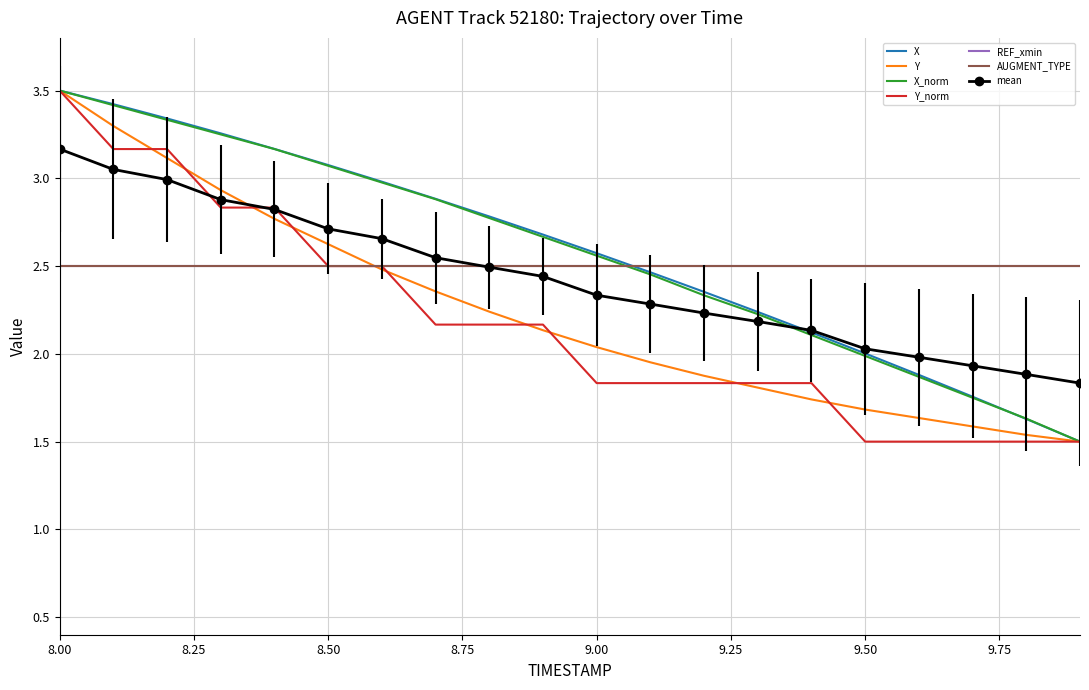

Reading left to right, extract all data points from this chart.

X: 3.5	3.4	3.3	3.3	3.2	3.1	3.0	2.9	2.8	2.7	2.6	2.5	2.4	2.2	2.1	2.0	1.9	1.8	1.6	1.5
Y: 3.5	3.3	3.1	2.9	2.8	2.6	2.5	2.4	2.2	2.1	2.0	2.0	1.9	1.8	1.7	1.7	1.6	1.6	1.5	1.5
X_norm: 3.5	3.4	3.3	3.2	3.2	3.1	3.0	2.9	2.8	2.7	2.6	2.5	2.3	2.2	2.1	2.0	1.9	1.8	1.6	1.5
Y_norm: 3.5	3.2	3.2	2.8	2.8	2.5	2.5	2.2	2.2	2.2	1.8	1.8	1.8	1.8	1.8	1.5	1.5	1.5	1.5	1.5